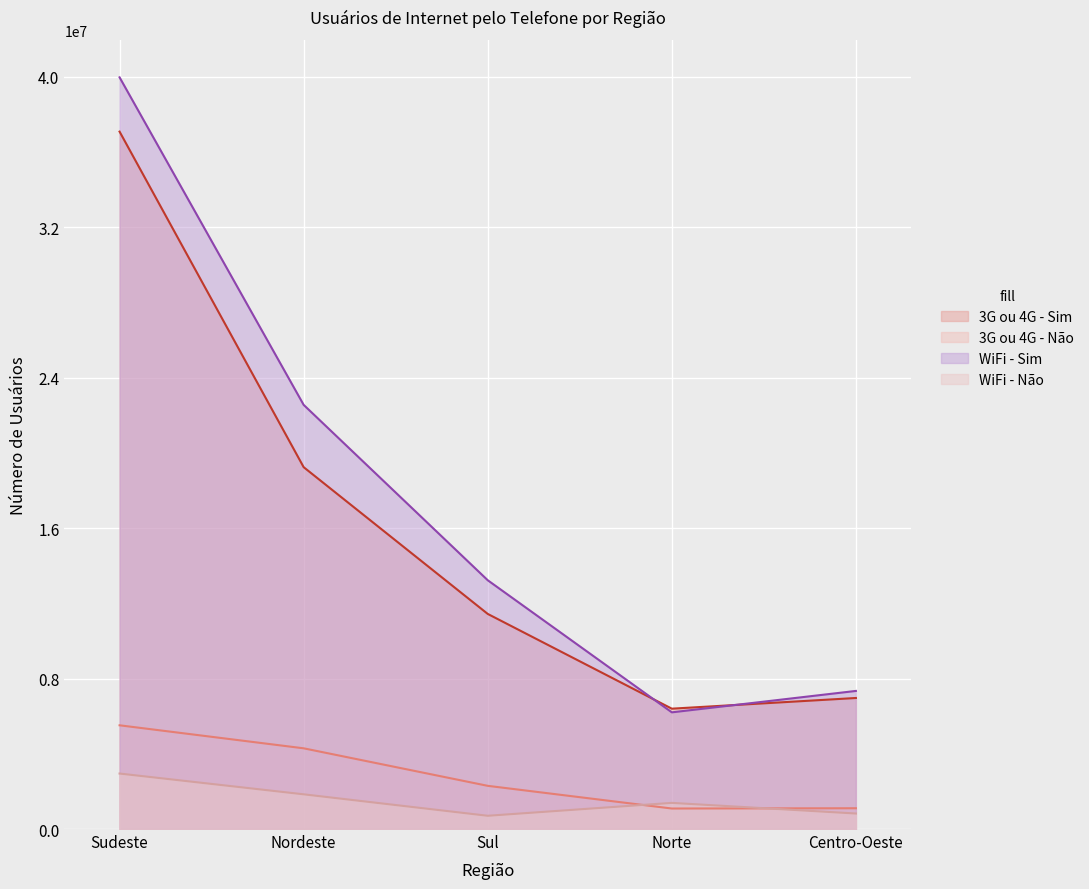

Is the value of 3G ou 4G - Não at Nordeste greater than the value of WiFi - Sim at Nordeste?

No